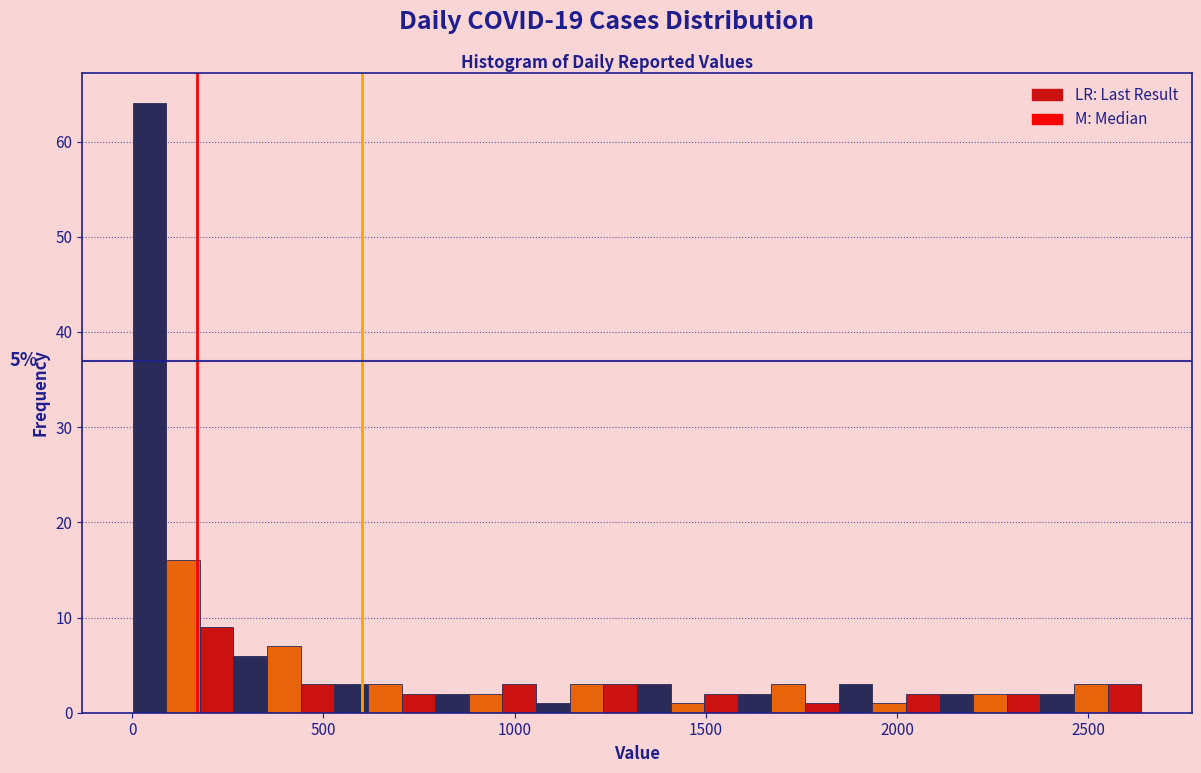

Around what value on the x-axis is the tallest bar? Give the approximate position of its centre, as read against the axis.

50